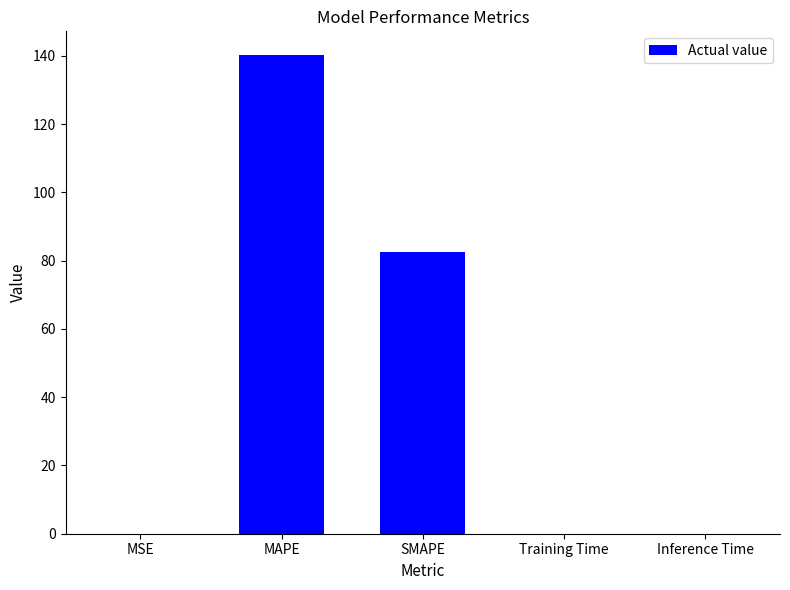

What is the ratio of the value at SMAPE to the value at MAPE?

0.6